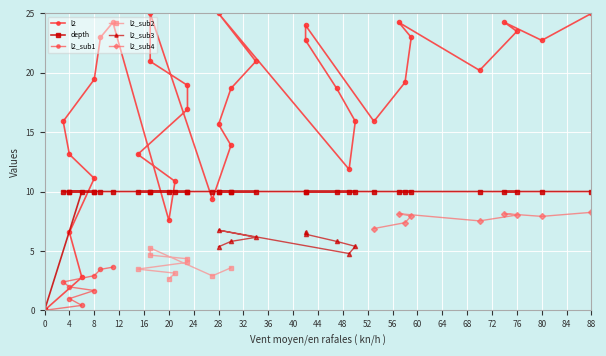

The l2_sub4 series shows 8.0 at 76. True or false?

True